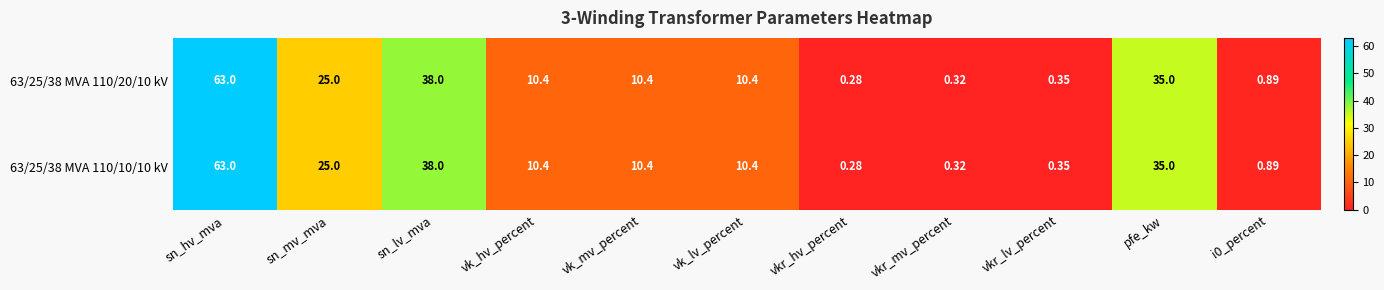

At which category is the sum across all series the highest?

sn_hv_mva